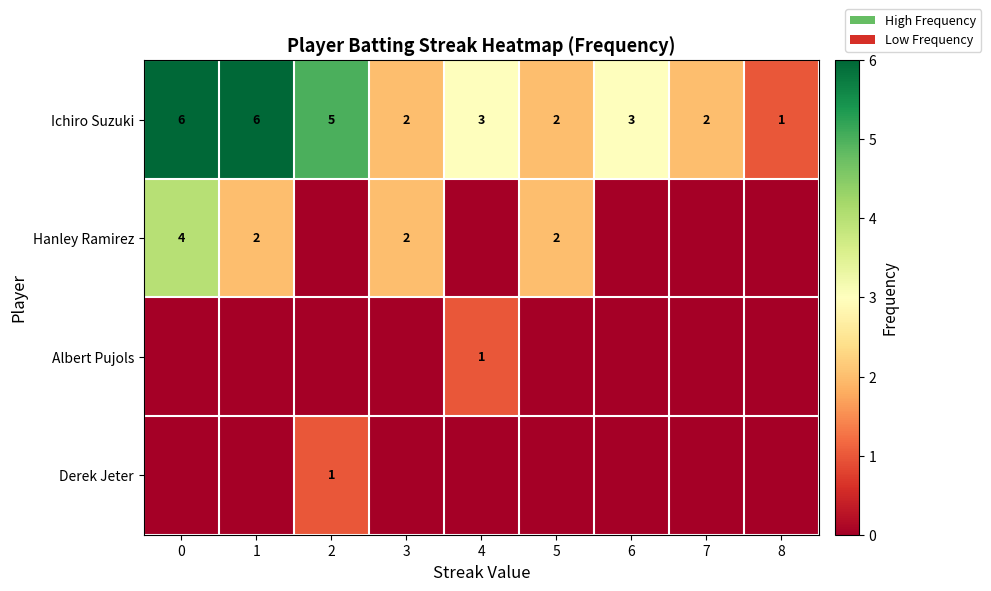

What is the difference between the second highest and second lowest values in the Ichiro Suzuki series?

4